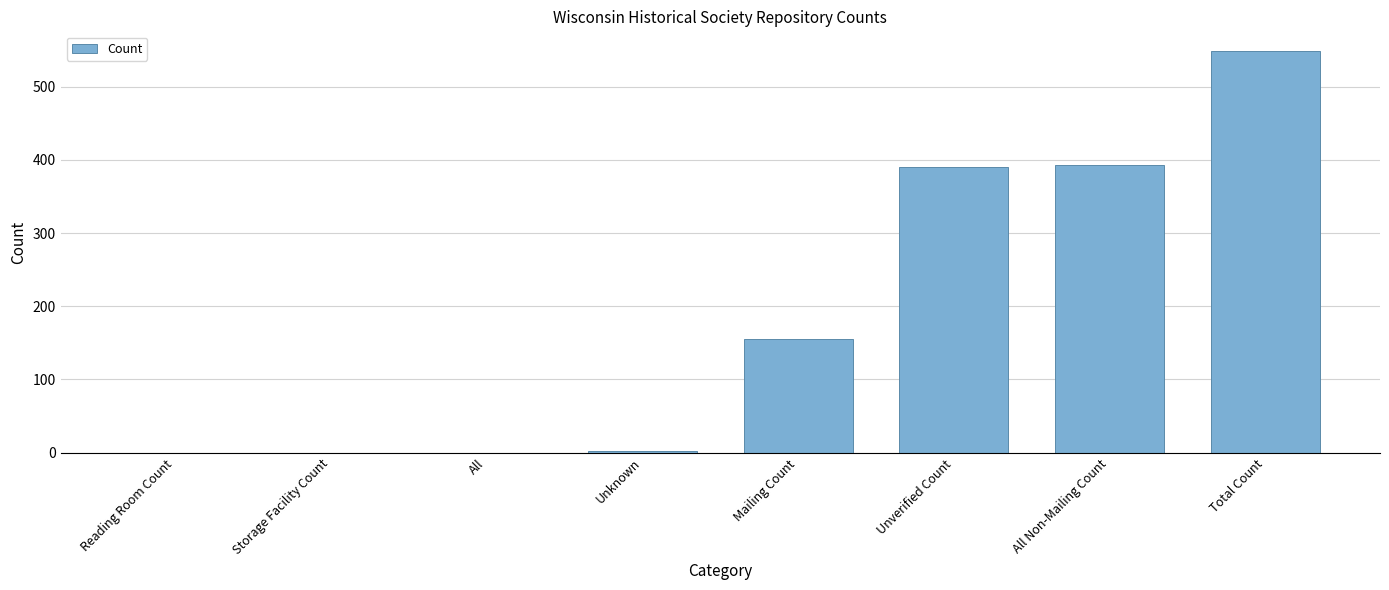

What is the ratio of the value at Mailing Count to the value at Unverified Count?

0.4